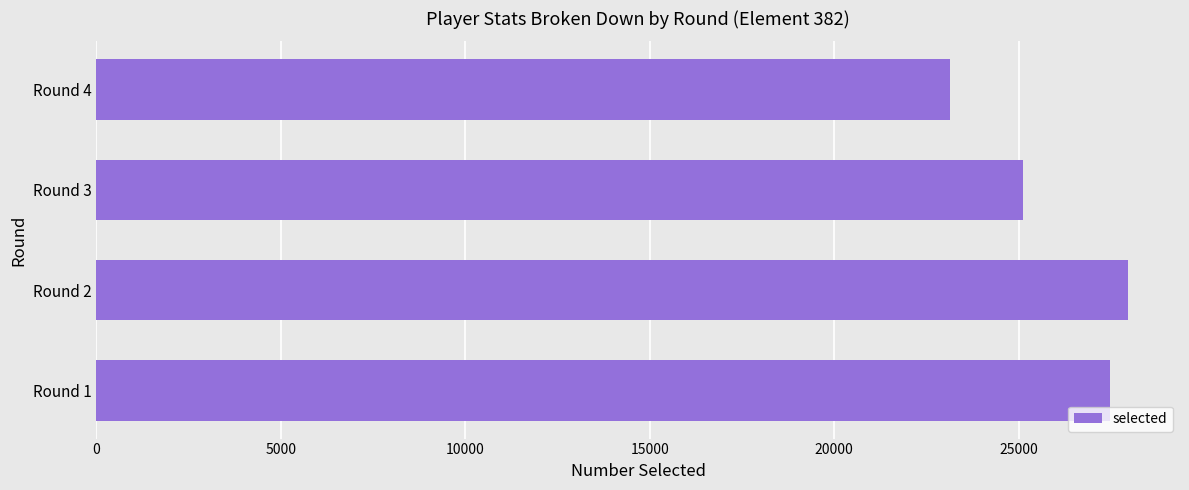

Which category has the lowest value across all series?

Round 4